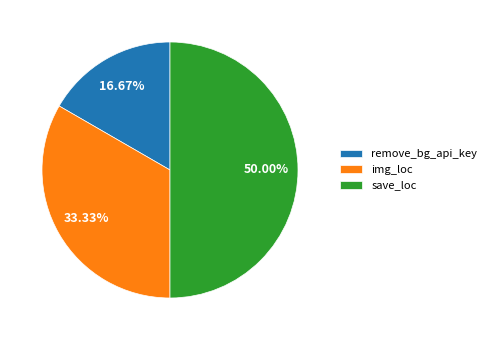

Is it true that remove_bg_api_key is 10% of the pie?

False